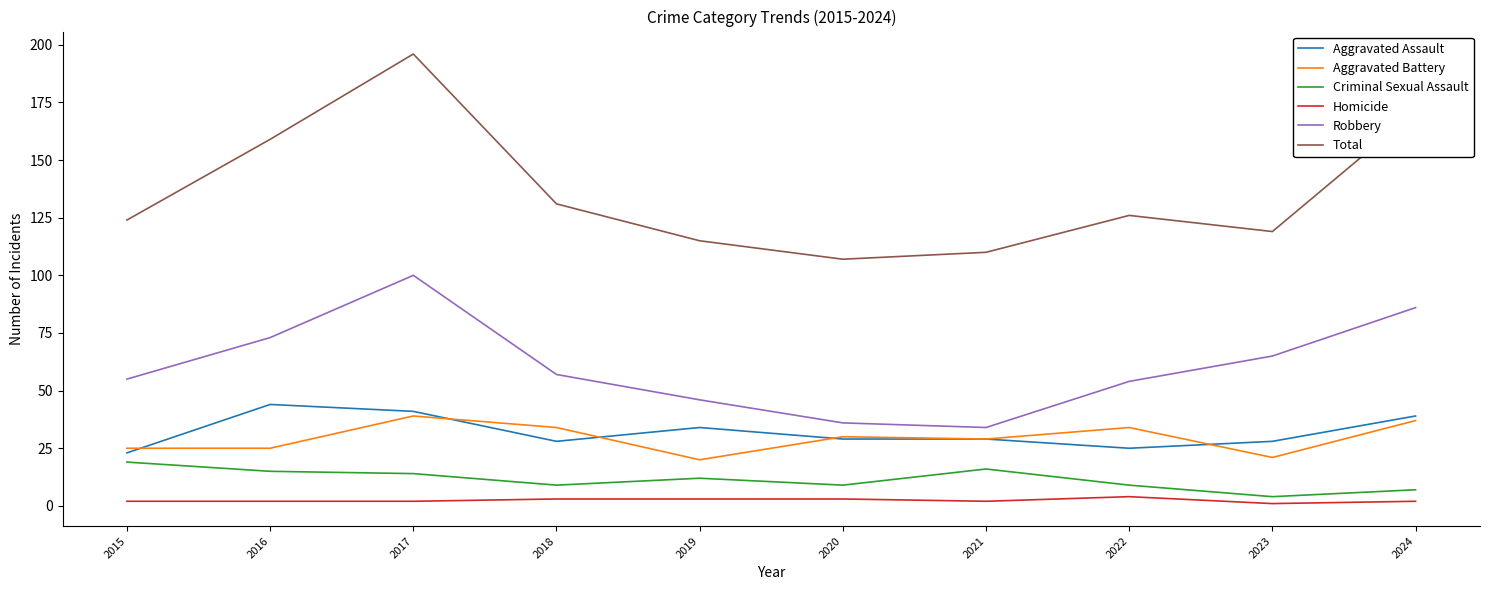

Which series has the largest total across all categories?

Total